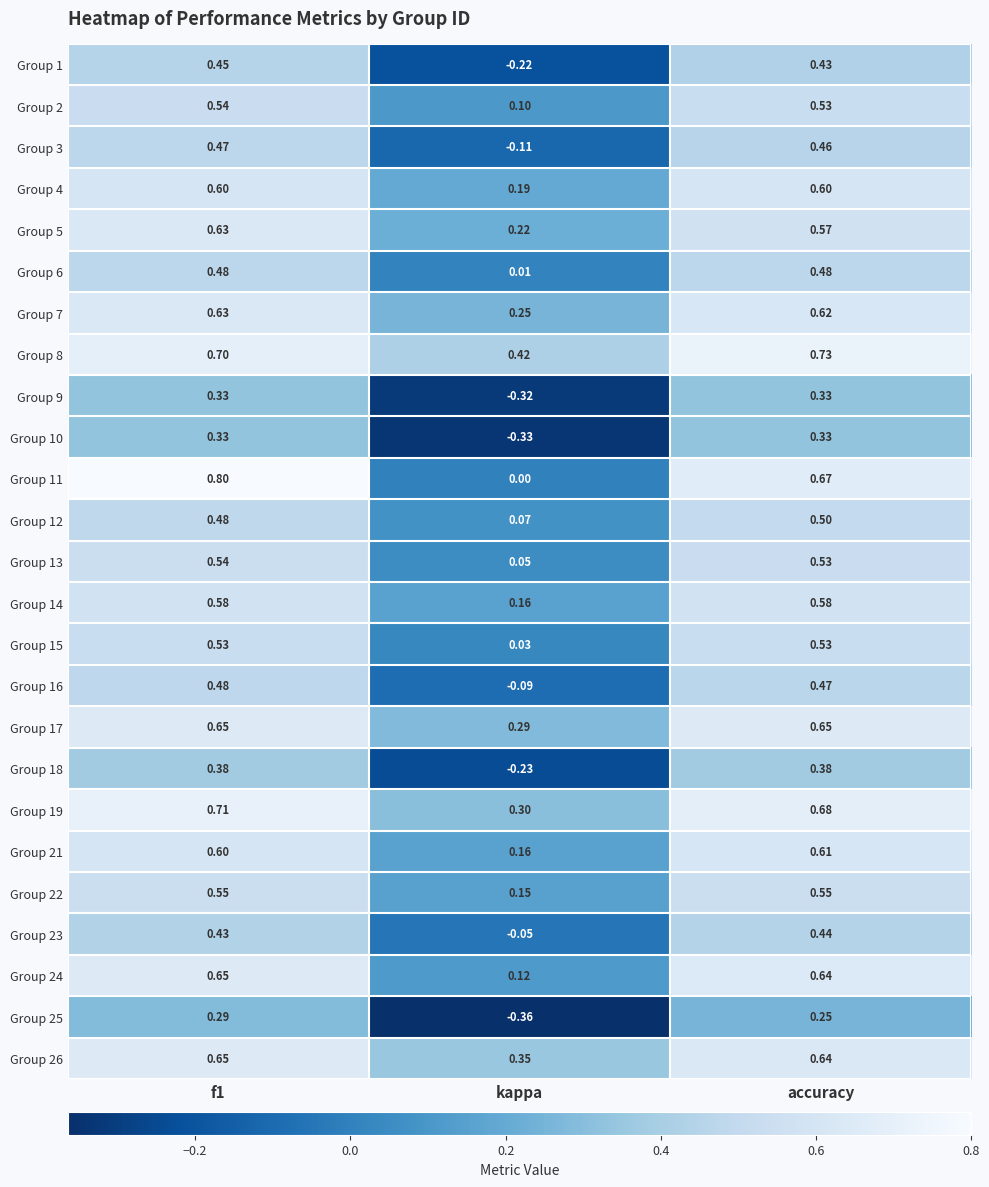

At which category does the chart reach its minimum across all series?

kappa